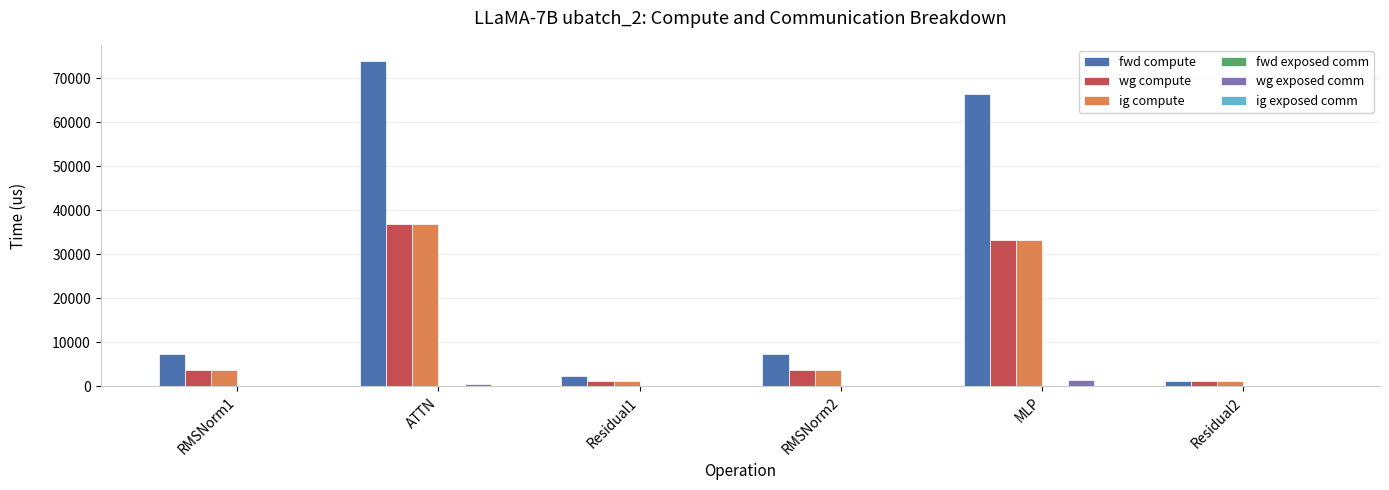

Reading left to right, extract all data points from this chart.

fwd compute: RMSNorm1=7332.3	ATTN=73918.0	Residual1=2377.6	RMSNorm2=7332.3	MLP=66327.0	Residual2=1188.8
wg compute: RMSNorm1=3666.2	ATTN=36959.0	Residual1=1188.8	RMSNorm2=3666.2	MLP=33163.5	Residual2=1188.8
ig compute: RMSNorm1=3666.2	ATTN=36959.0	Residual1=1188.8	RMSNorm2=3666.2	MLP=33163.5	Residual2=1188.8
wg exposed comm: RMSNorm1=0.0	ATTN=411.2	Residual1=0.0	RMSNorm2=0.0	MLP=1462.0	Residual2=0.0